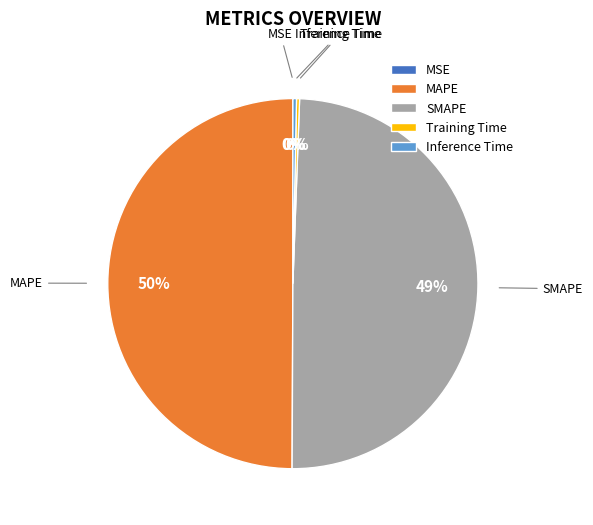

To the nearest percent, what is the average slice percentage?

20%